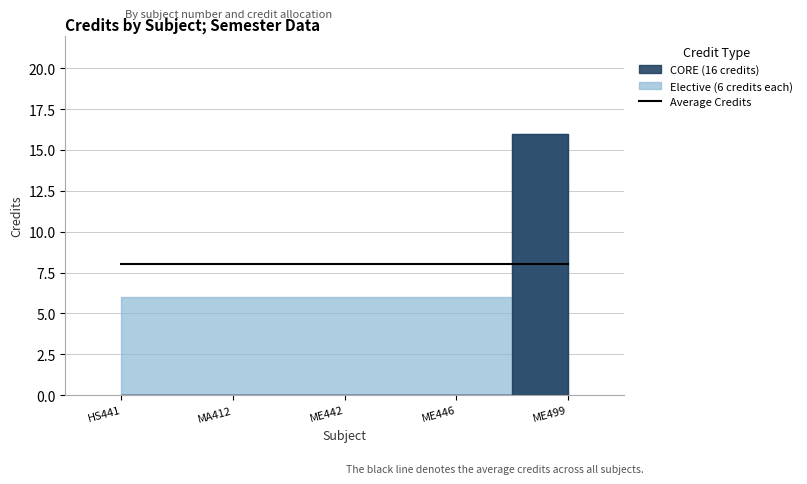

How many values are between 6 and 7?

4